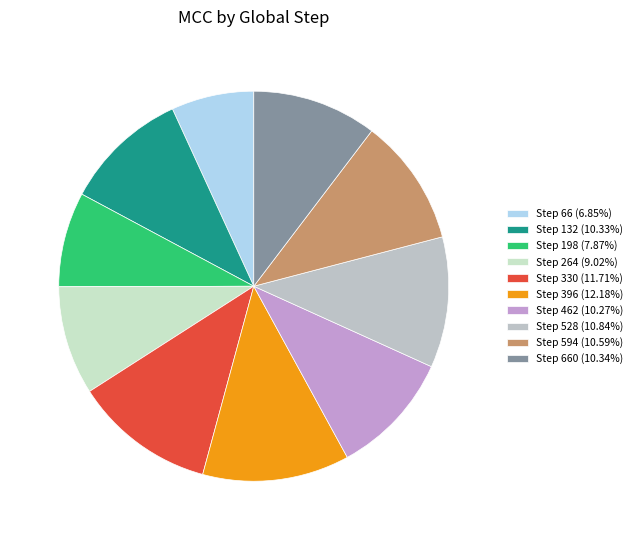

Count the number of slices in the pie.

10